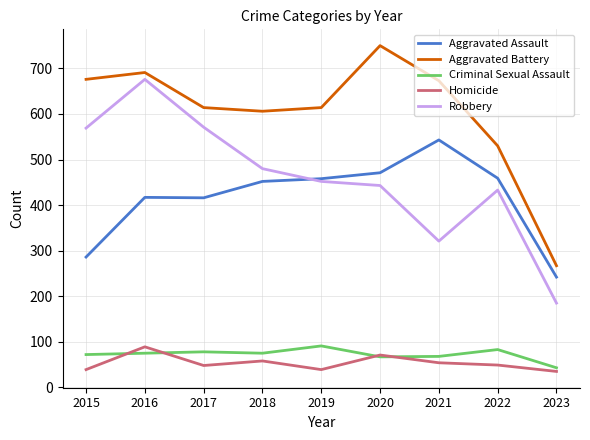

Where is the first local minimum for Robbery?

2021